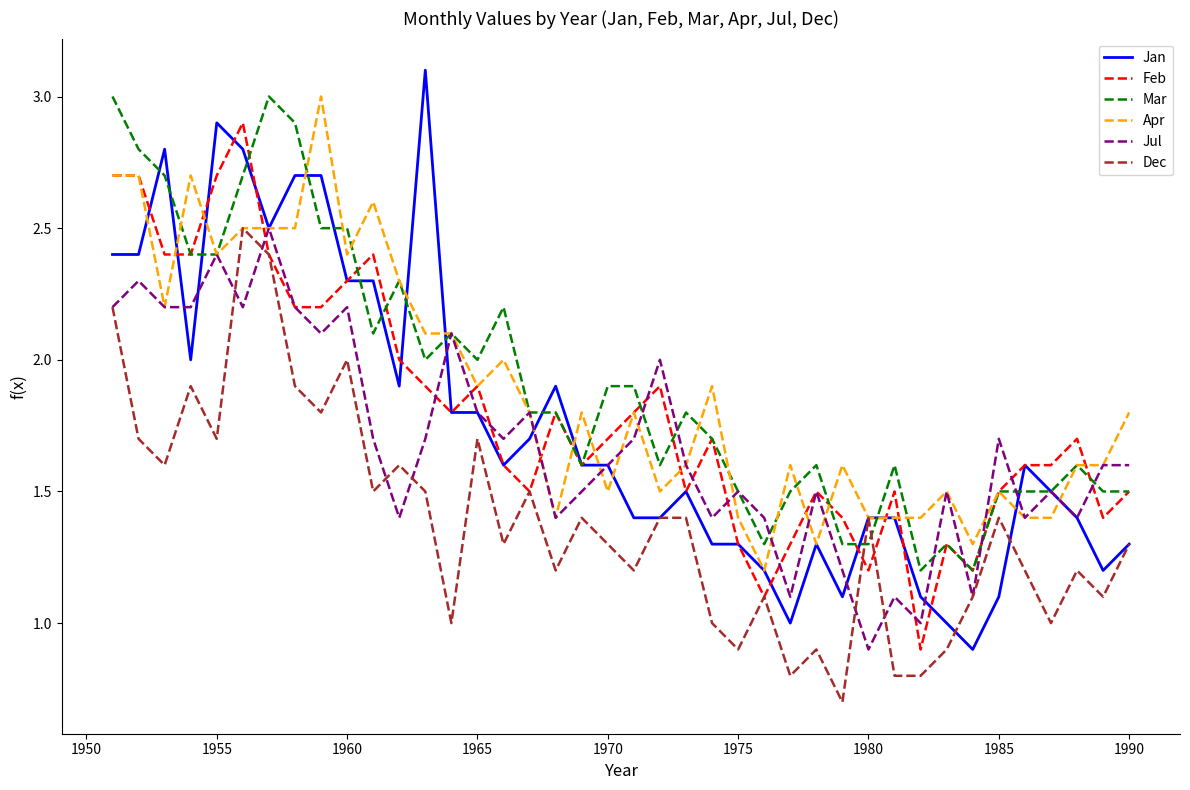

True or false: Dec and Mar intersect in this chart.

True